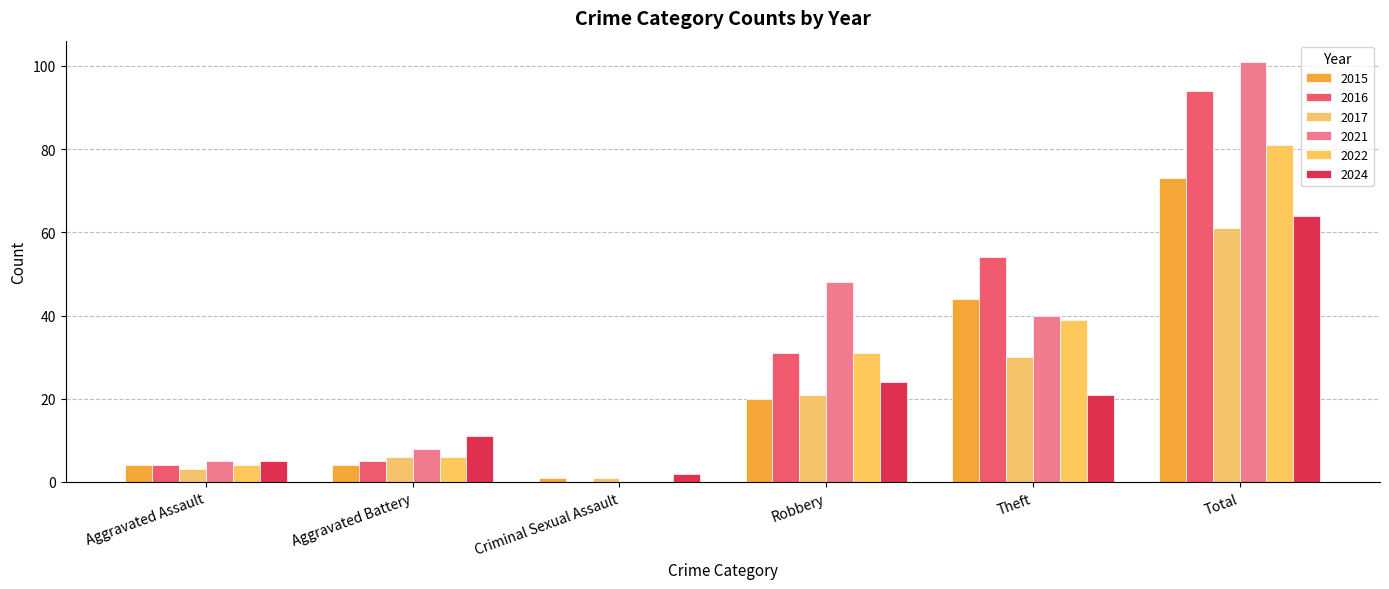

Reading right to left, list all the values displayed in this chart.

2015: 73	44	20	1	4	4
2016: 94	54	31	0	5	4
2017: 61	30	21	1	6	3
2021: 101	40	48	0	8	5
2022: 81	39	31	0	6	4
2024: 64	21	24	2	11	5